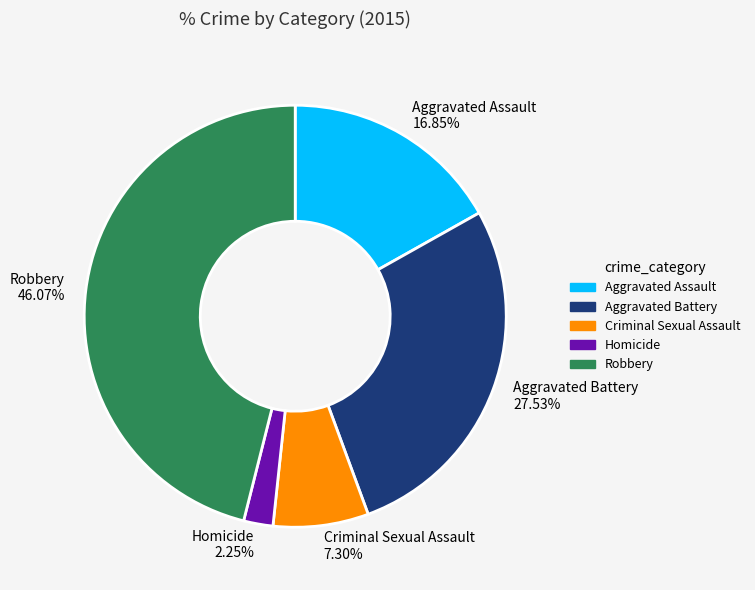

How many slices are in this pie chart?

5